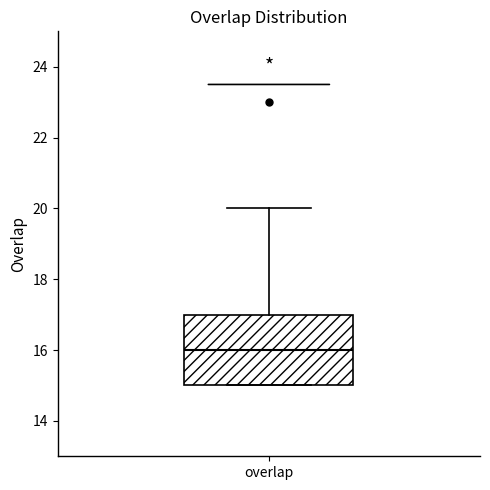

Where does the median line of the box for overlap sit on the y-axis? The values are not printed on the chart, so give them approximately, as read against the axis.

16